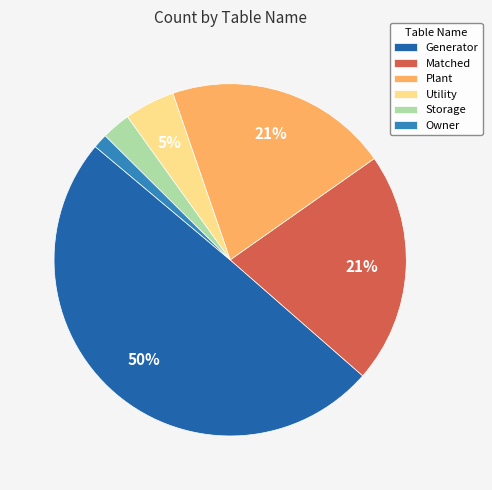

Does Plant represent more than half of the total?

No